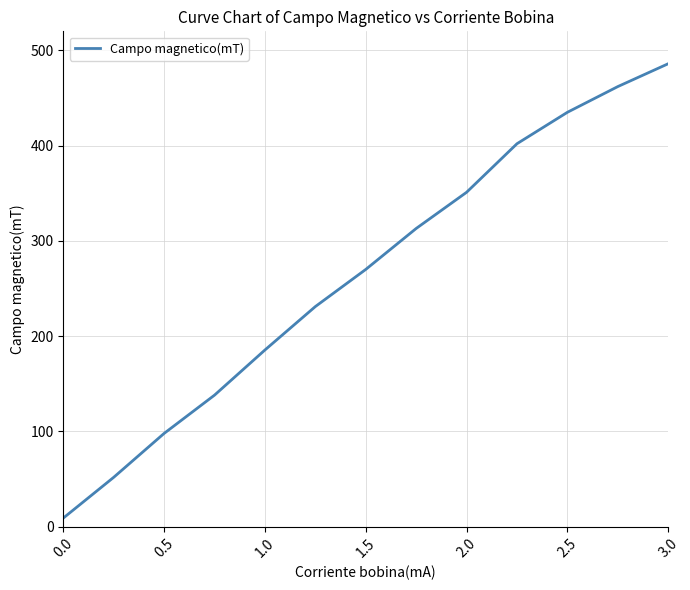

Is this an area chart (filled region under the line)?

No